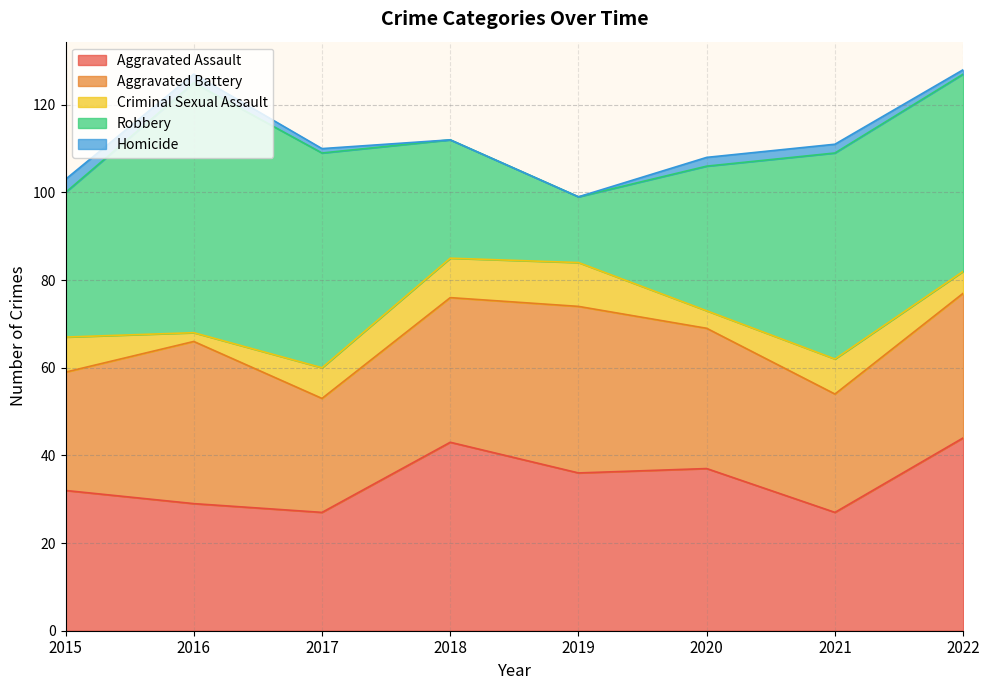

Is it true that Robbery equals 26 at 2021?

False